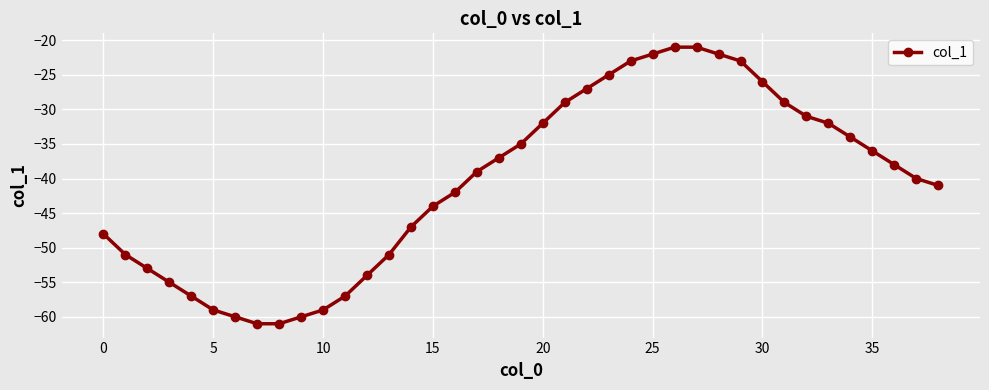

How many data points does each series have?

39